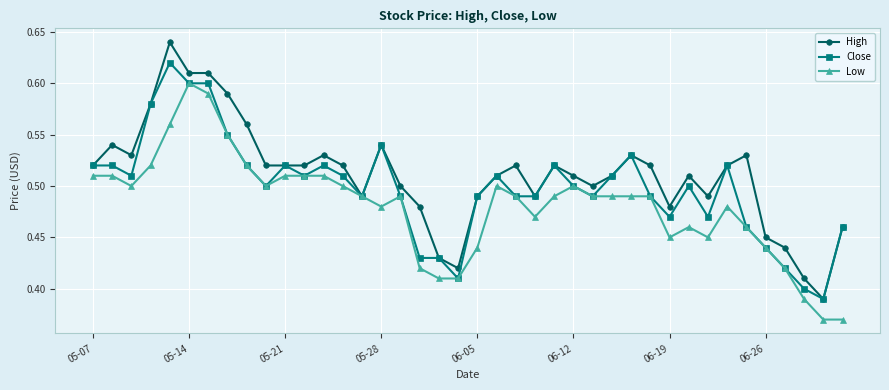

Which series has the widest spread of values?

High